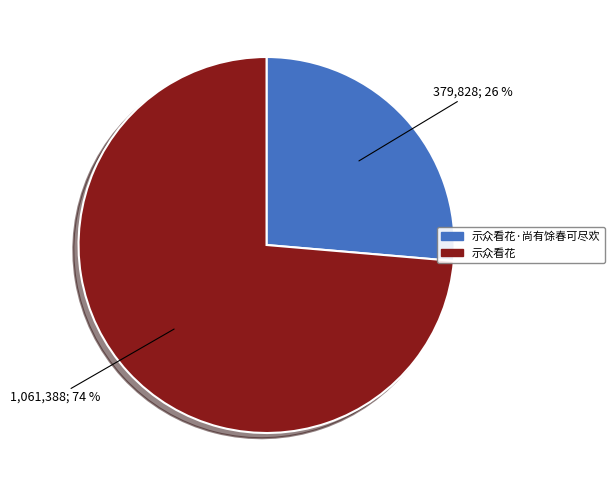

What is the largest slice in the pie chart?

示众看花